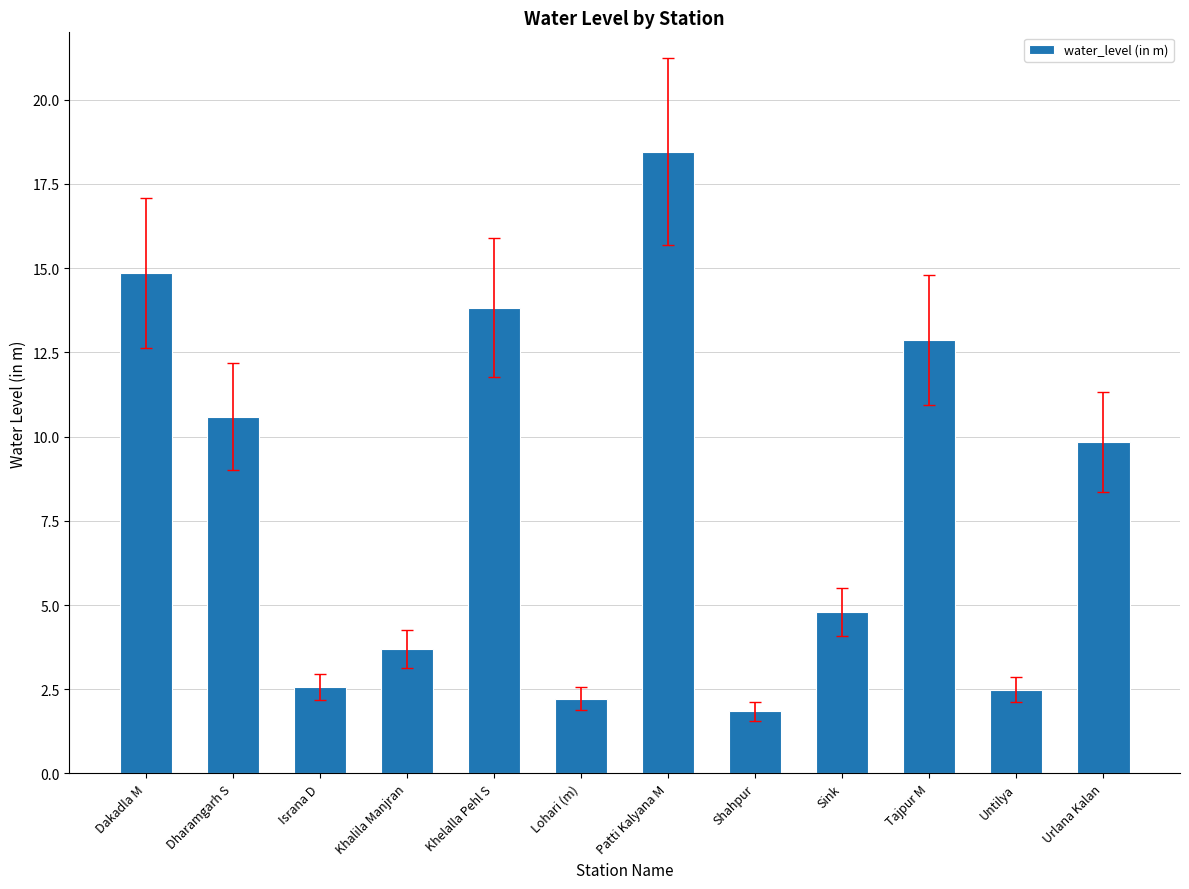

At which label is the value closest to 10?

Urlana Kalan